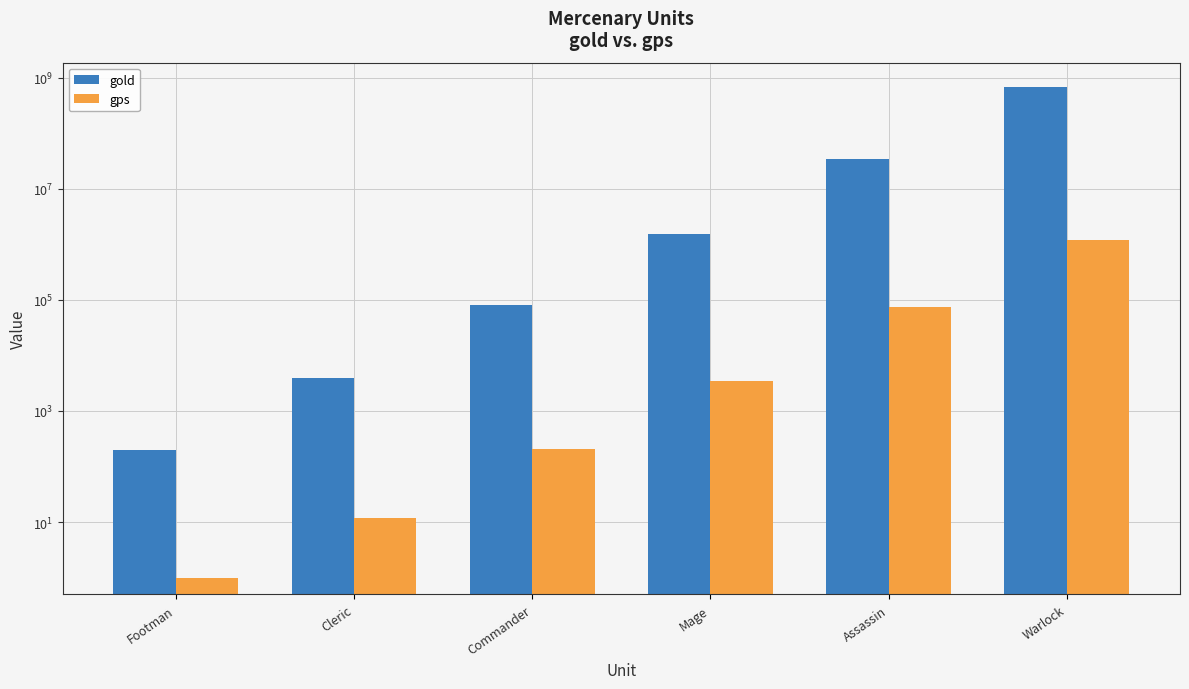

Count the number of categories in the chart.

6